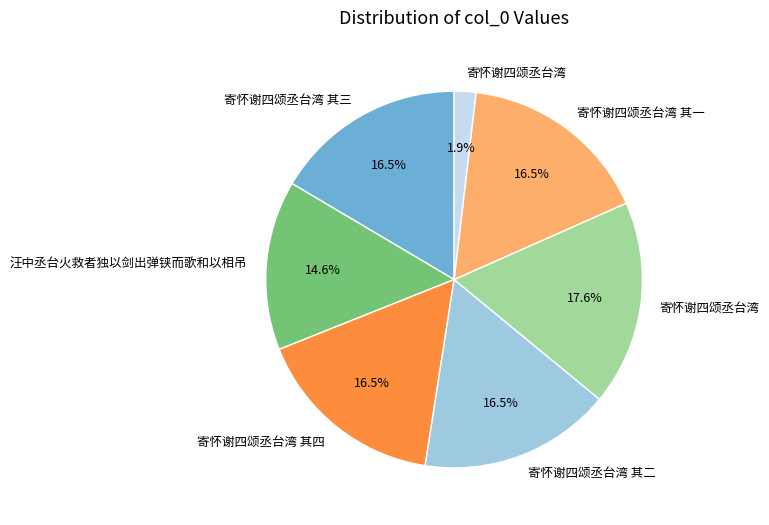

Is there a majority slice in this chart?

No